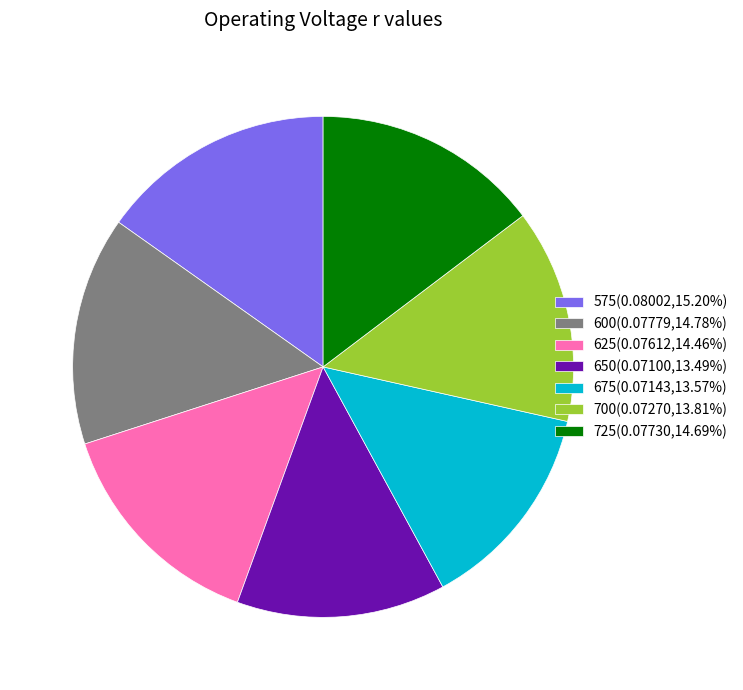

Do 575(0.08002,15.20%) and 675(0.07143,13.57%) together represent more than half of the pie?

No